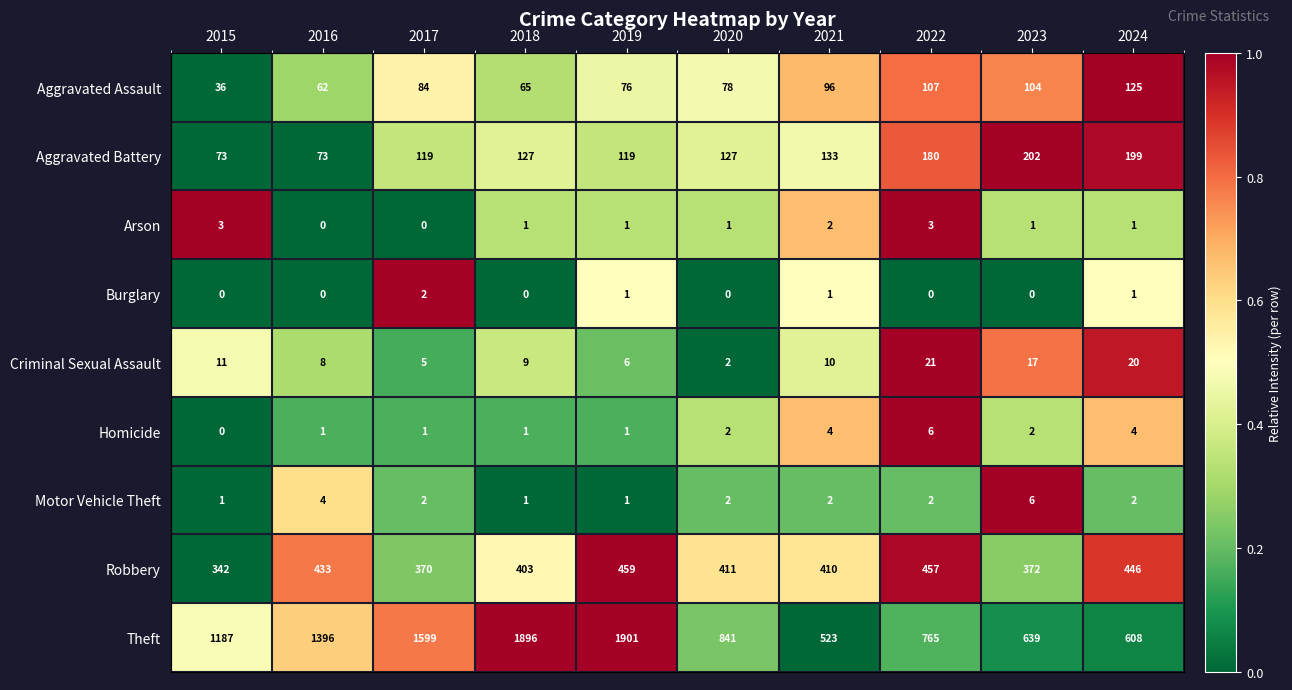

What is the difference between the second highest and minimum values in the Robbery series?

115